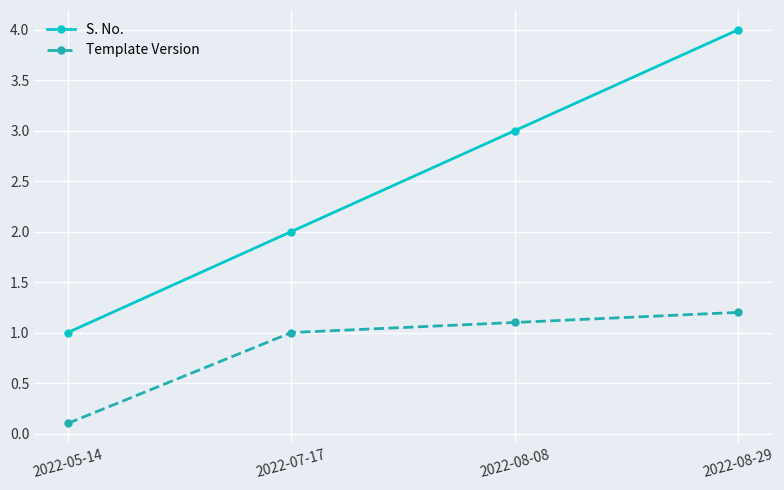

True or false: Template Version and S. No. intersect in this chart.

False